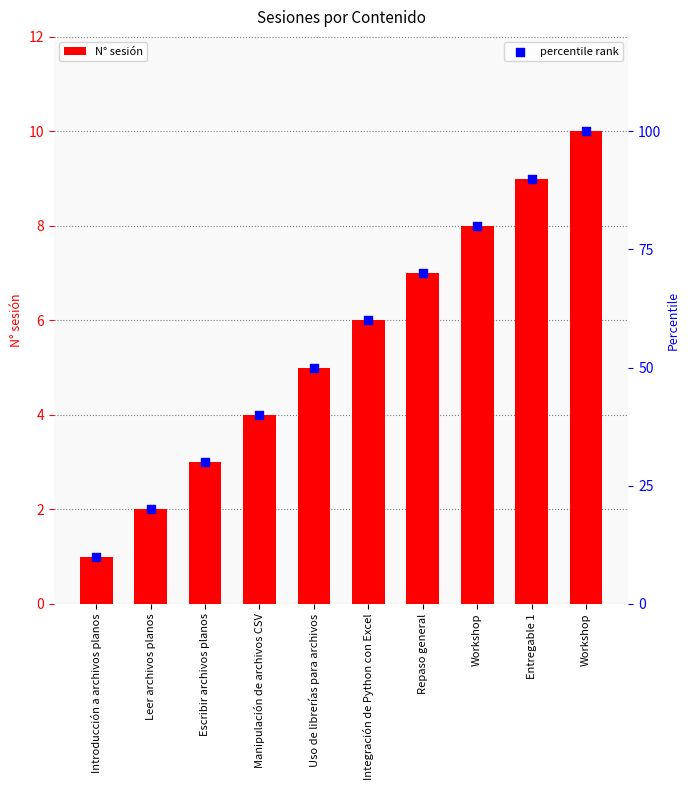

Which series has the widest spread of Y values?

percentile rank